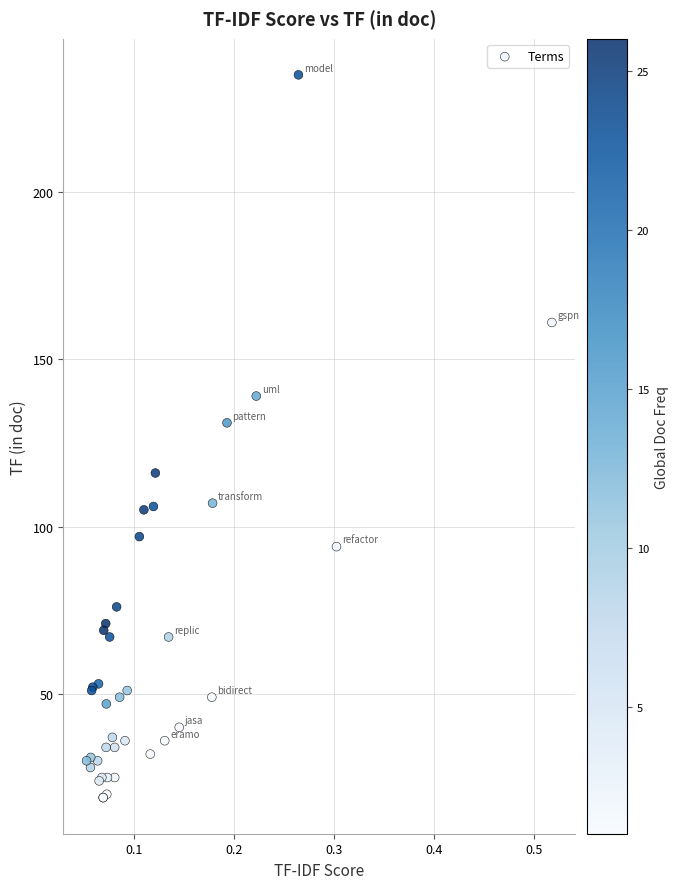

What Y value in the scatter plot is closest to 127?

131